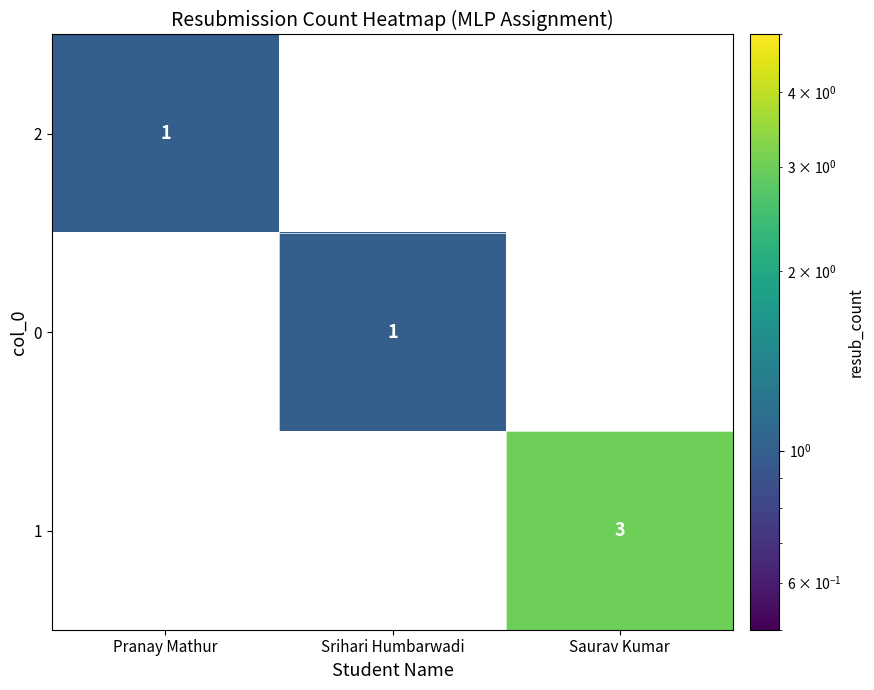

True or false: 2 has a value of 1 at Pranay Mathur.

True